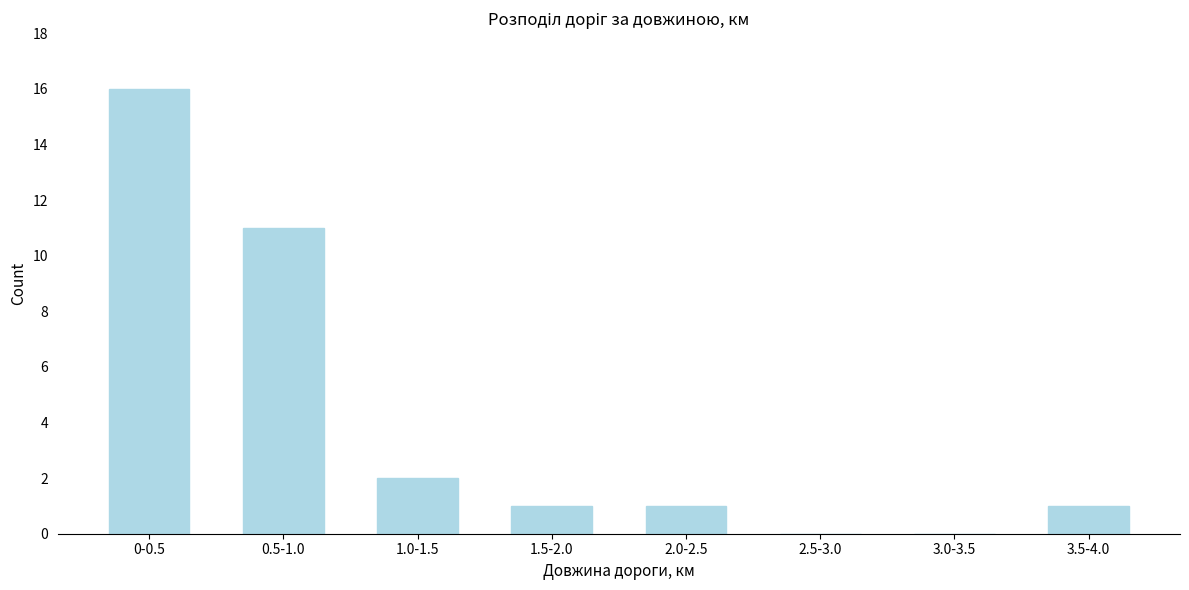

Reading left to right, list all the values displayed in this chart.

0-0.5=16	0.5-1.0=11	1.0-1.5=2	1.5-2.0=1	2.0-2.5=1	2.5-3.0=0	3.0-3.5=0	3.5-4.0=1